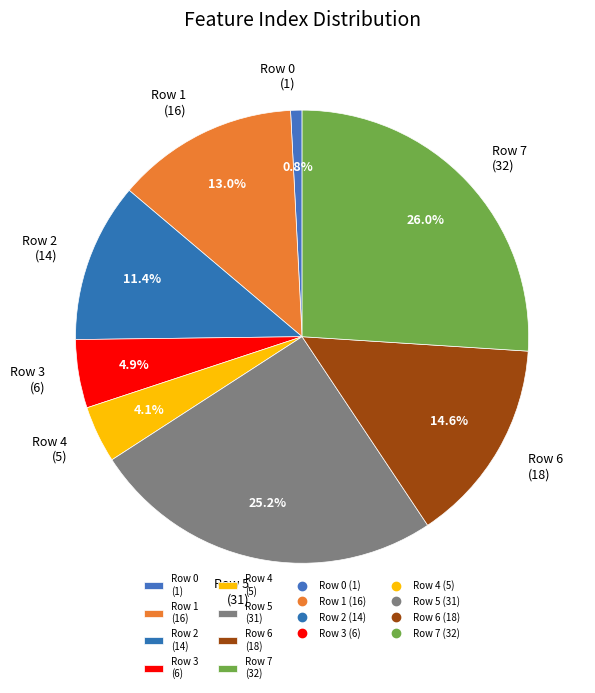

What is the smallest slice in the pie chart?

Row 0